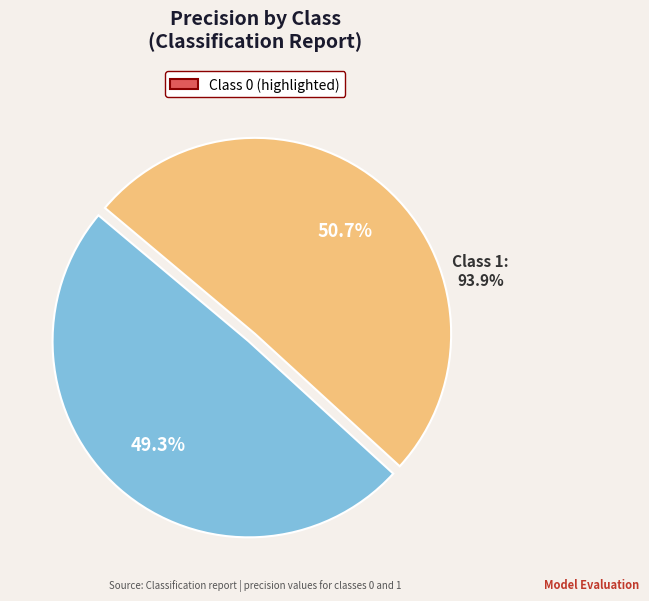

To the nearest percent, what is the combined percentage of 1 and 0?

100%